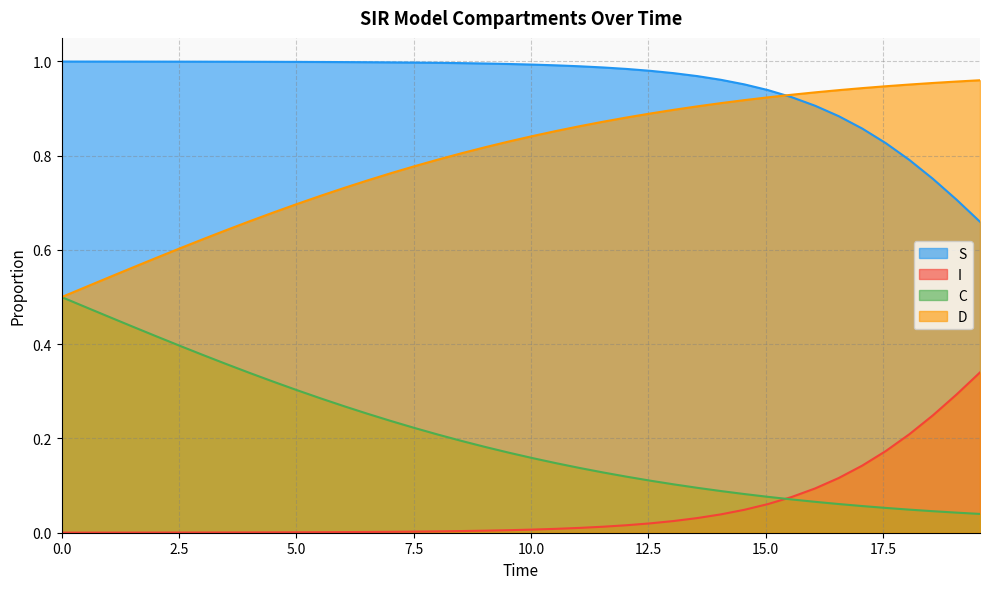

List the series in order of their overall mean, lowest first.

I, C, D, S